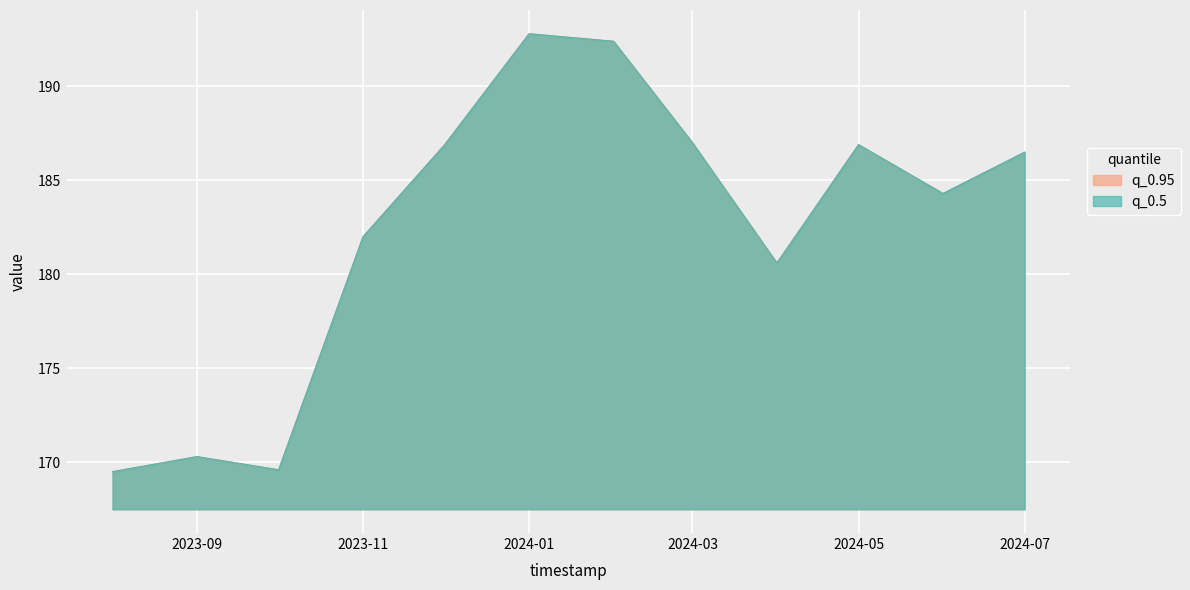

How many lines are shown in the chart?

2